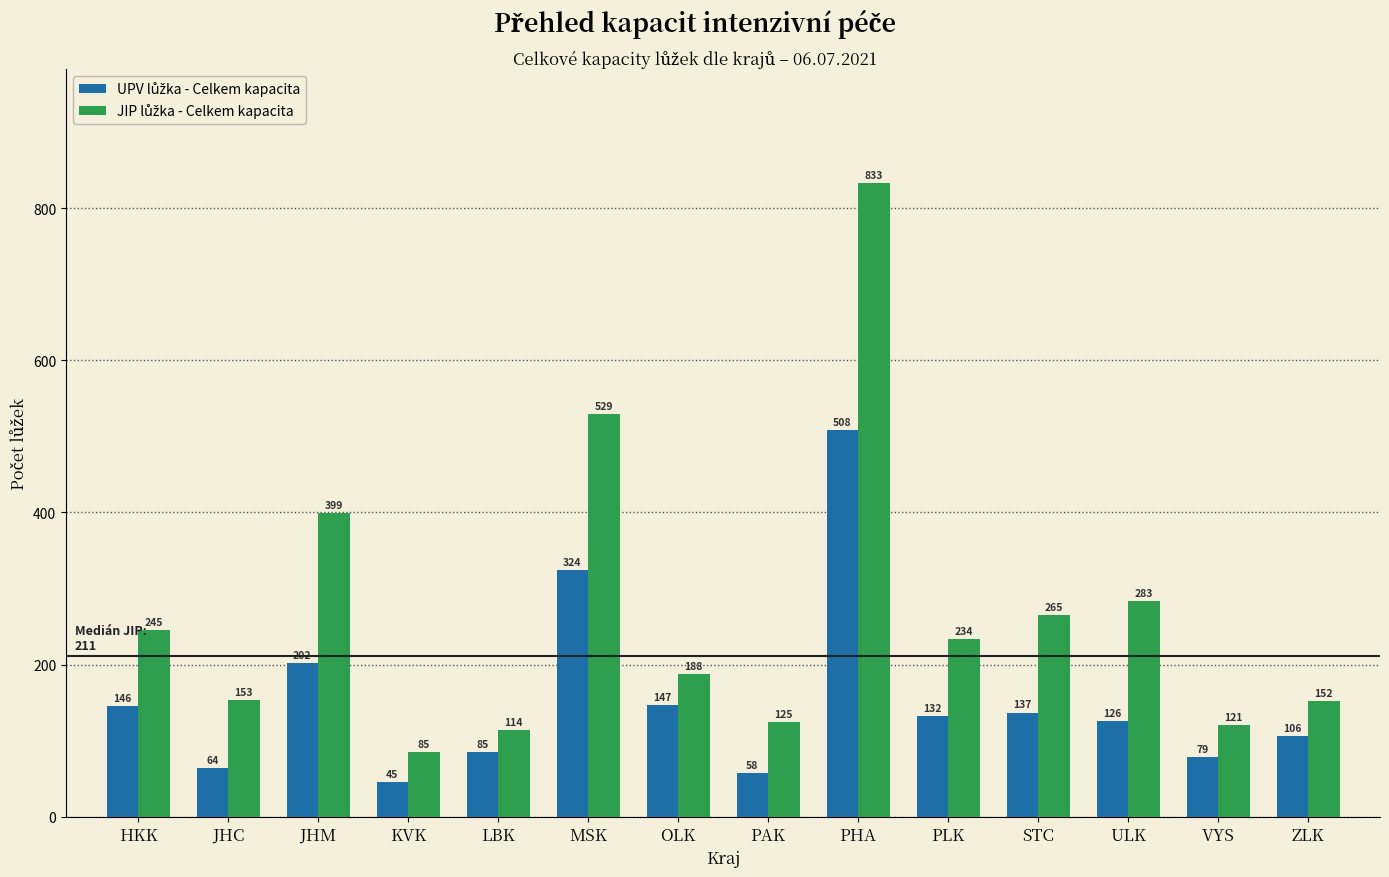

What is the difference between the highest and lowest values at ULK?

157